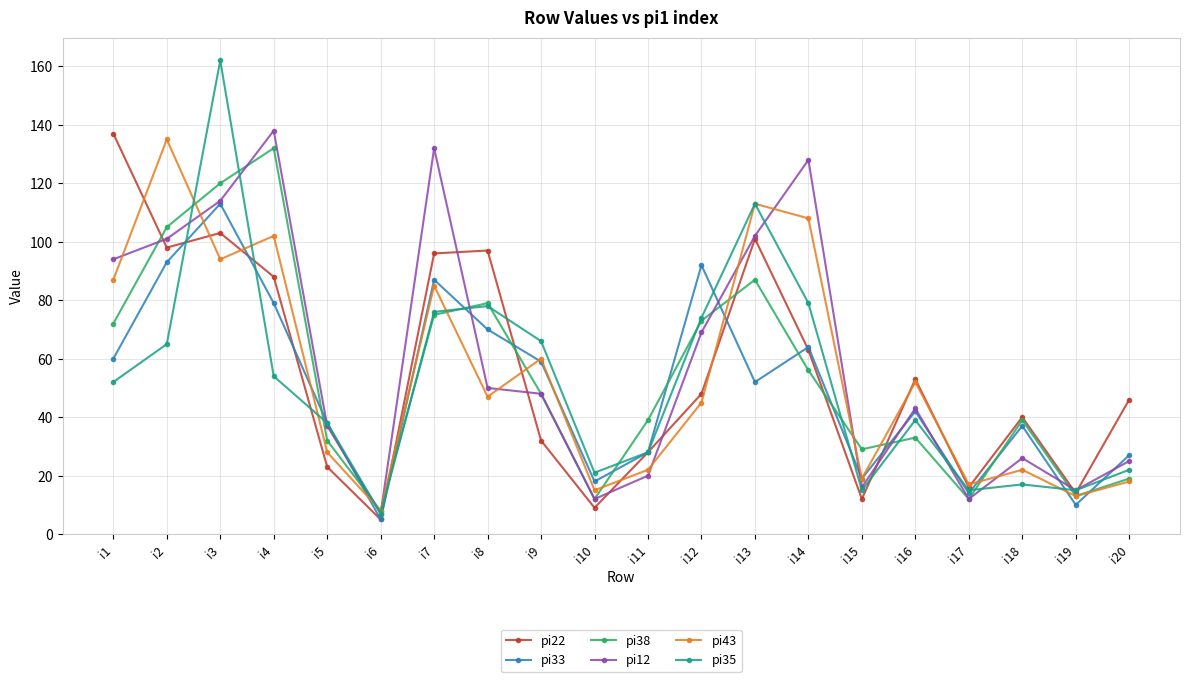

What is the sum of the pi33 values at i17 and i9?

73